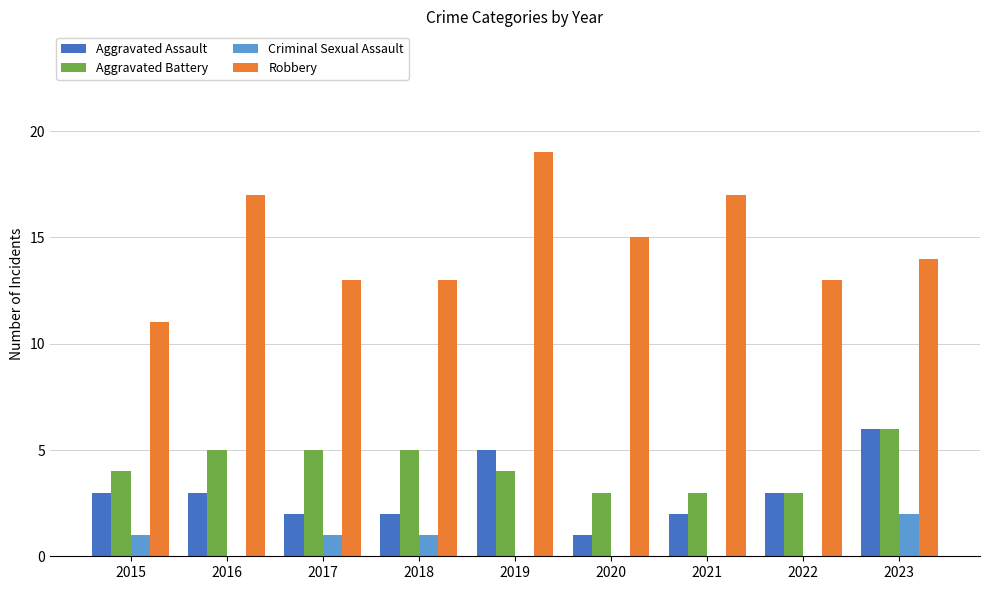

What is the sum of all Aggravated Battery values?

38